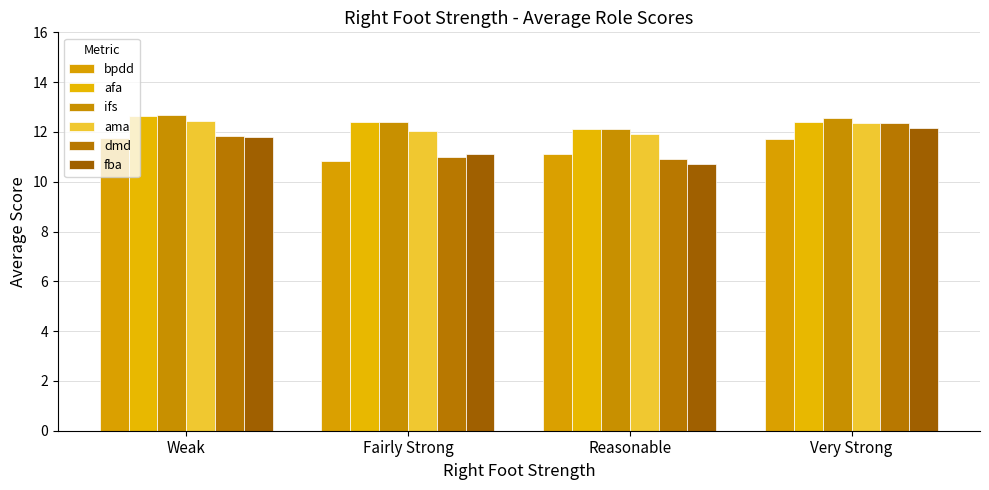

How many categories are shown in the chart?

4